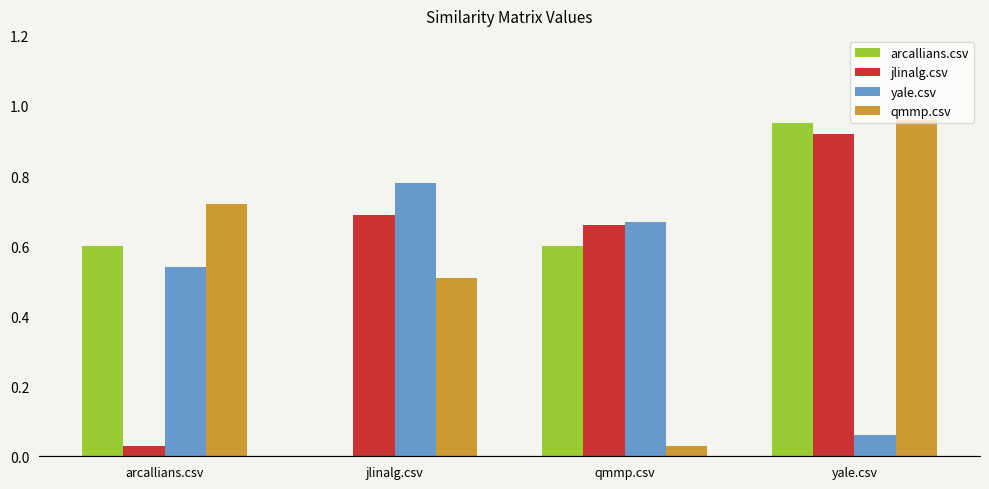

True or false: arcallians.csv has a value of 0.0 at jlinalg.csv.

True